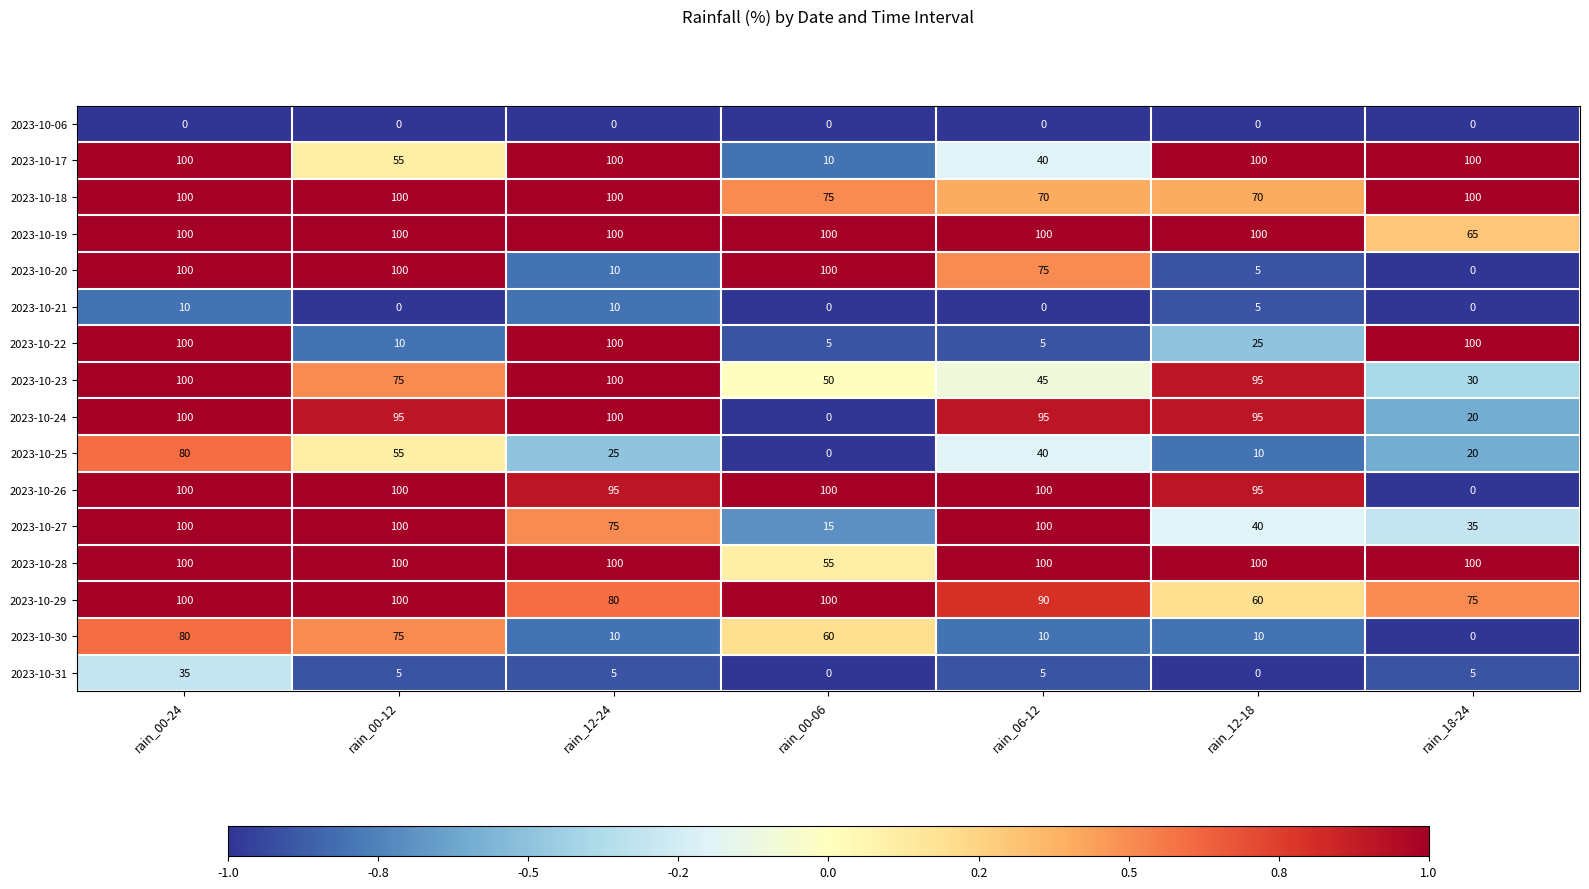

What is the difference between the maximum and minimum values in the 2023-10-31 series?

35